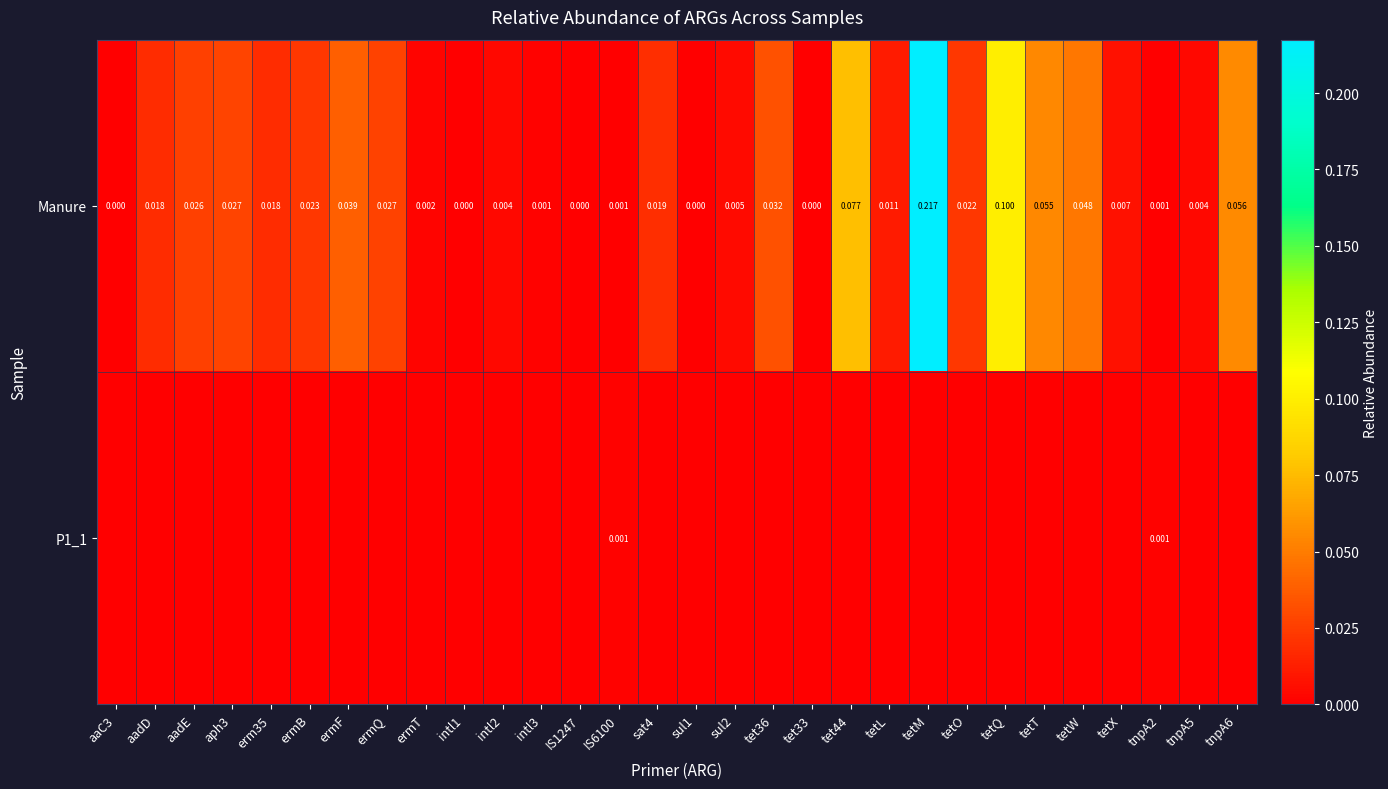

True or false: Manure has a value of 0.0 at ermB.

True